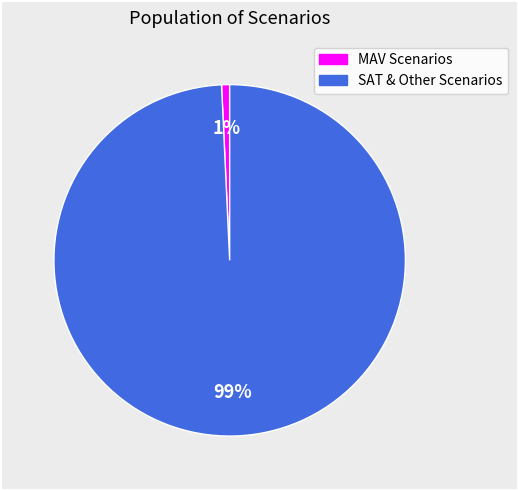

How many slices are in this pie chart?

2